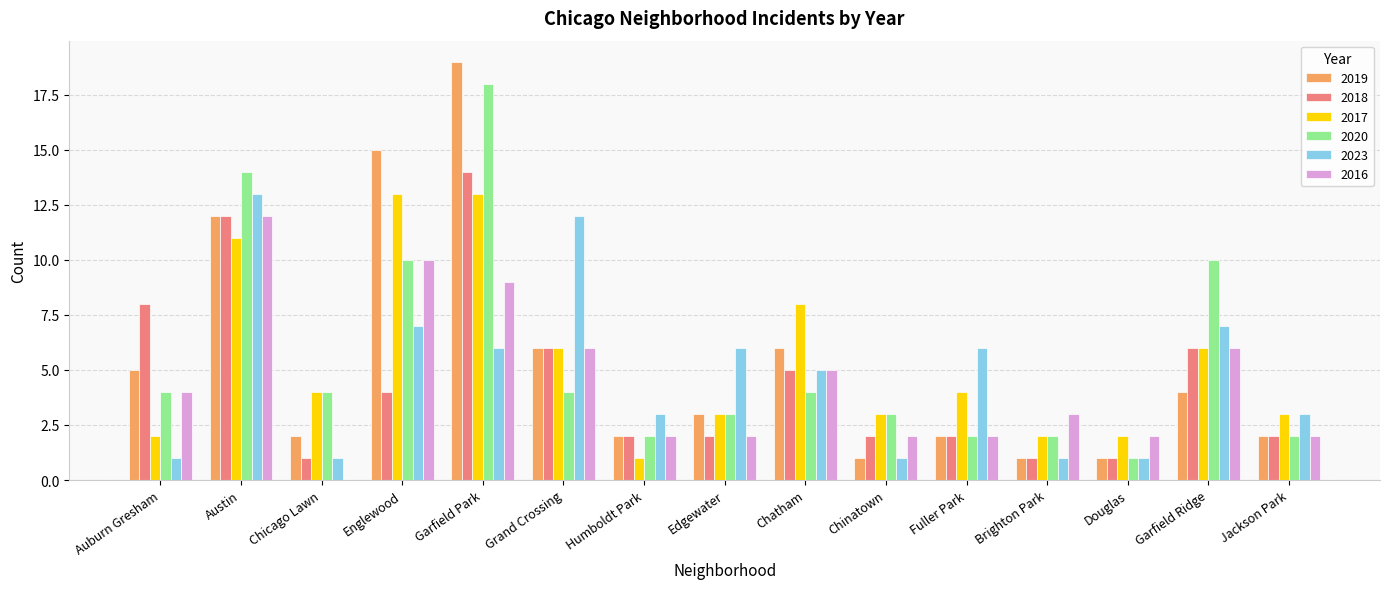

How many groups of bars are there?

15